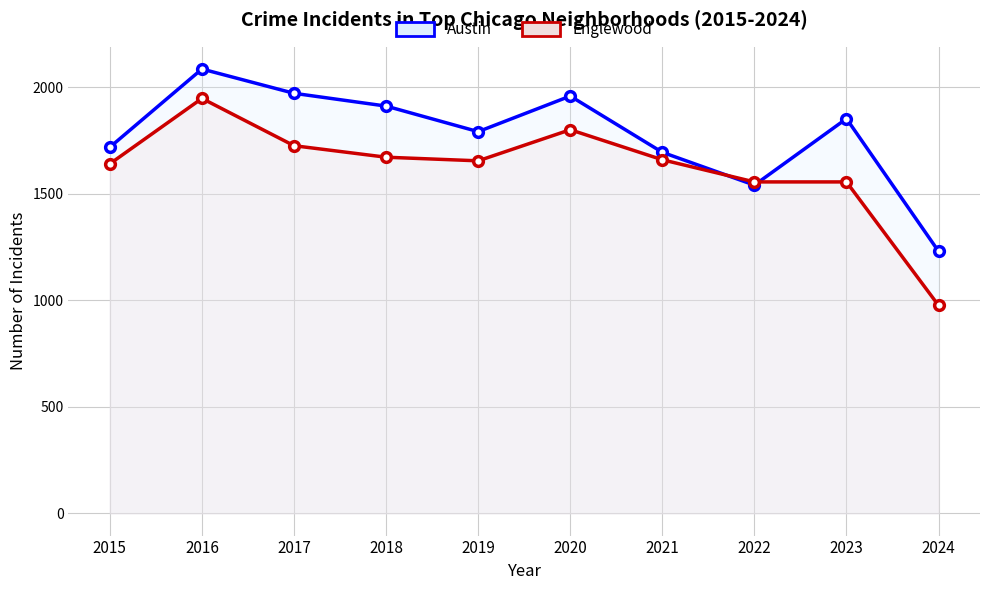

The Austin series shows 1719 at 2015. True or false?

True